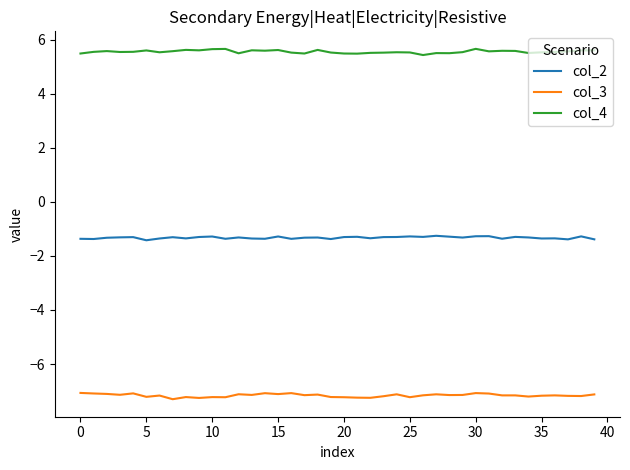

What is the maximum value for col_2?

-1.3